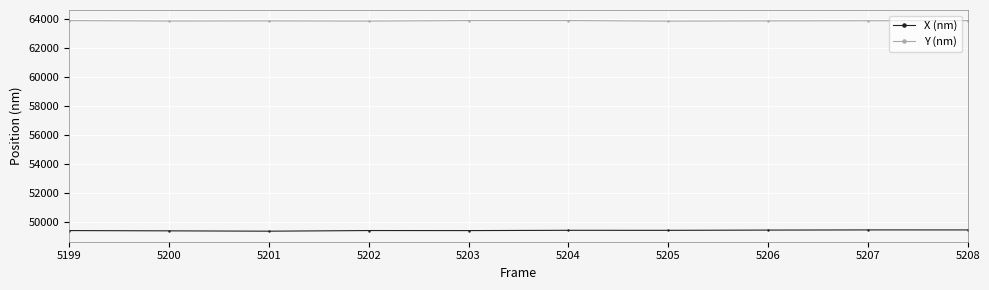

Does the chart display data point markers on the line(s)?

Yes